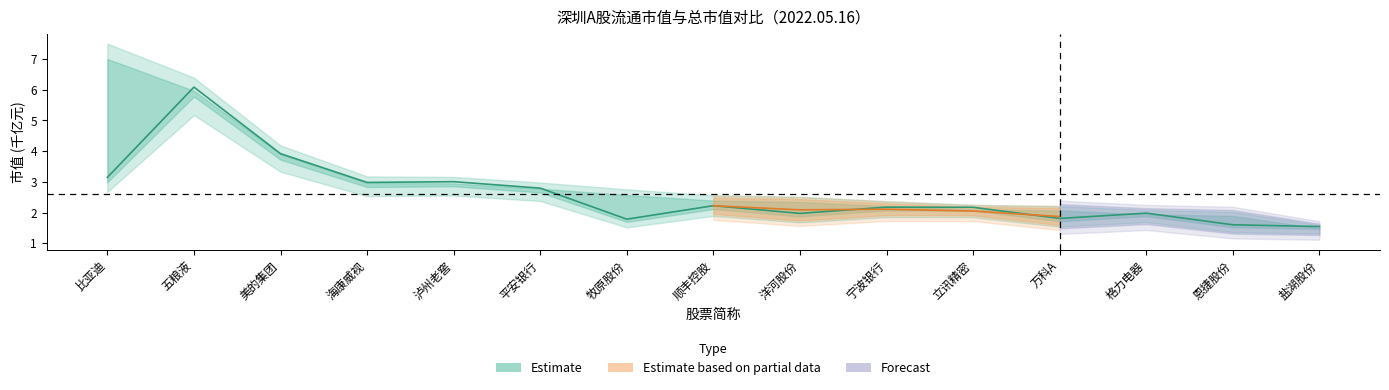

What is the average value?

2.6